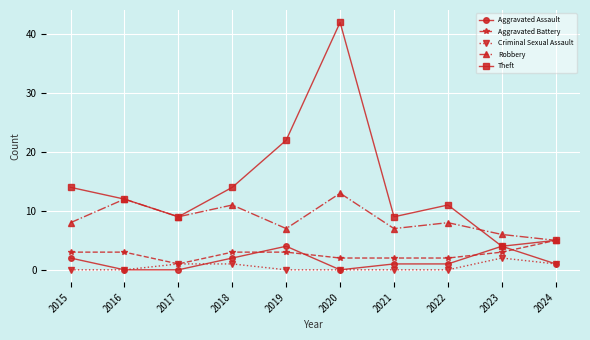

The value of Robbery at 2023 is 8. True or false?

False